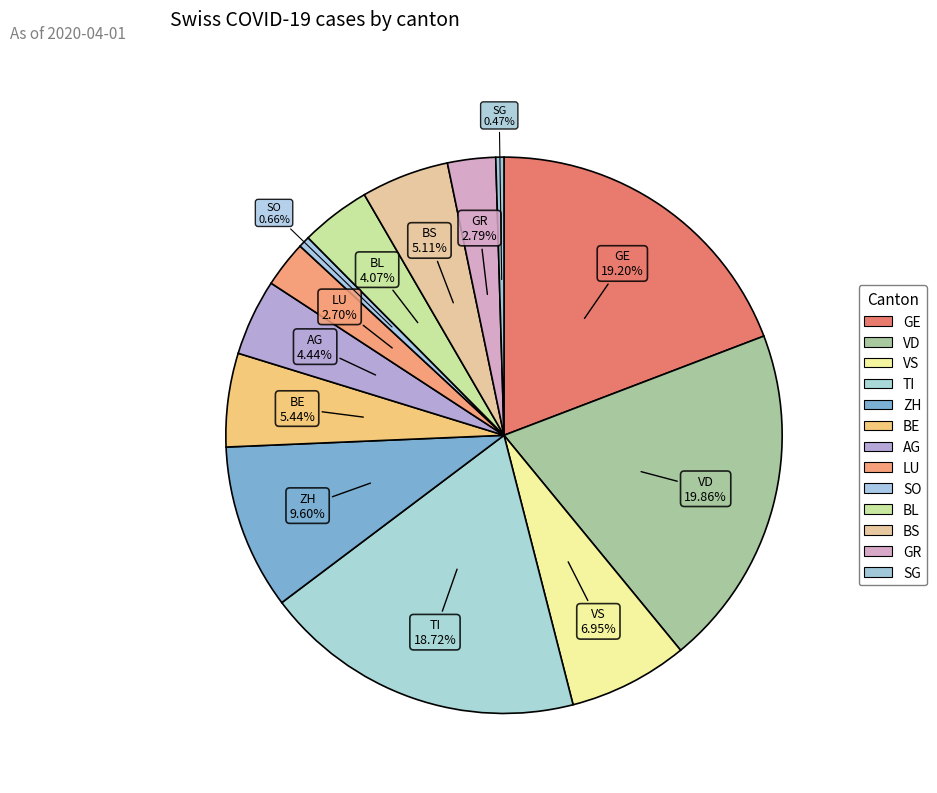

What percentage is the BL slice, to the nearest percent?

4%